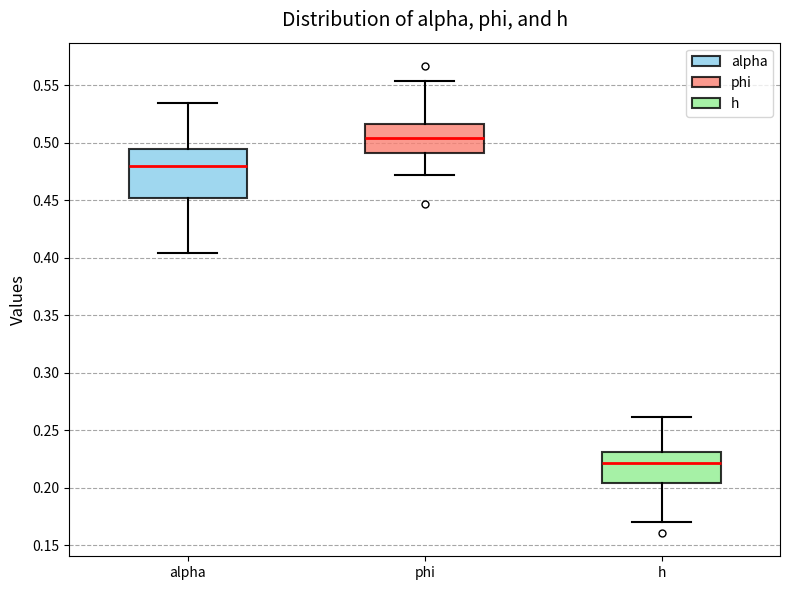

Comparing the boxes themselves (not the whiskers), which one is the tallest?

alpha